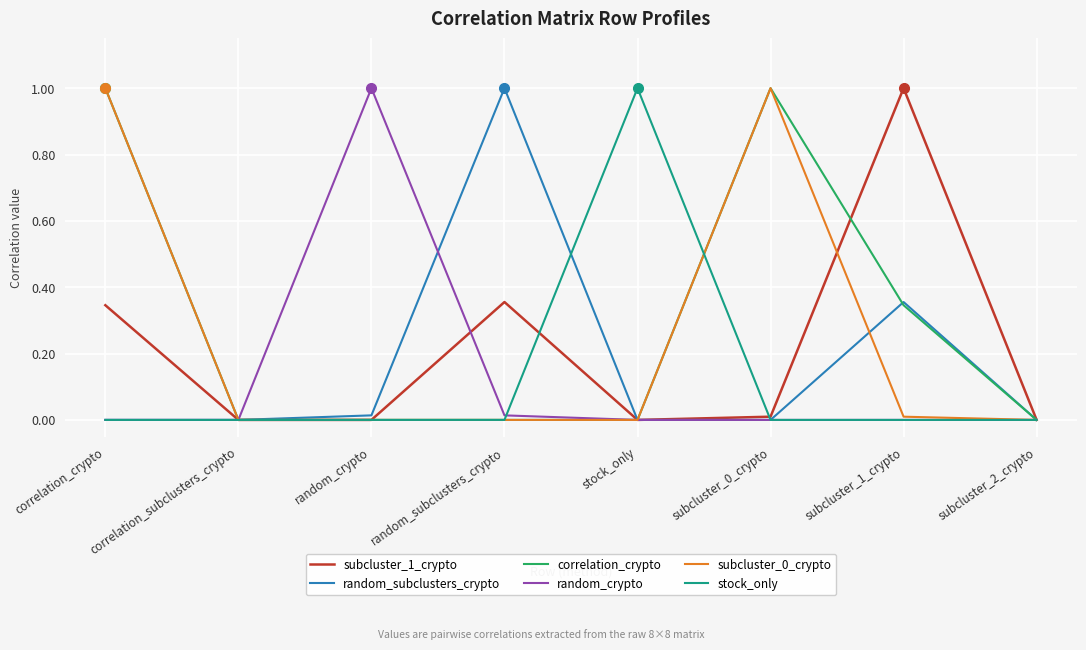

True or false: correlation_crypto has a value of 1.6 at correlation_crypto.

False